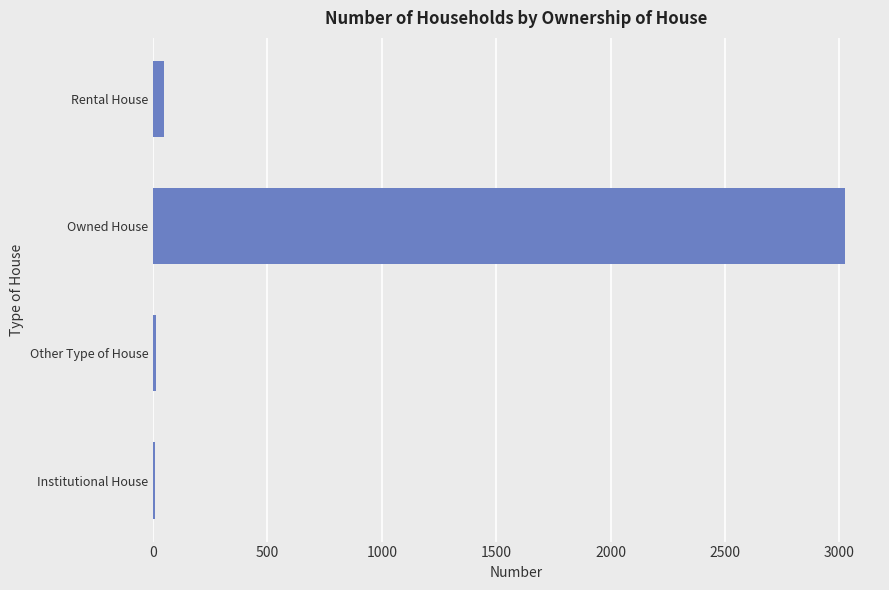

At which category does the chart reach its peak across all series?

Owned House